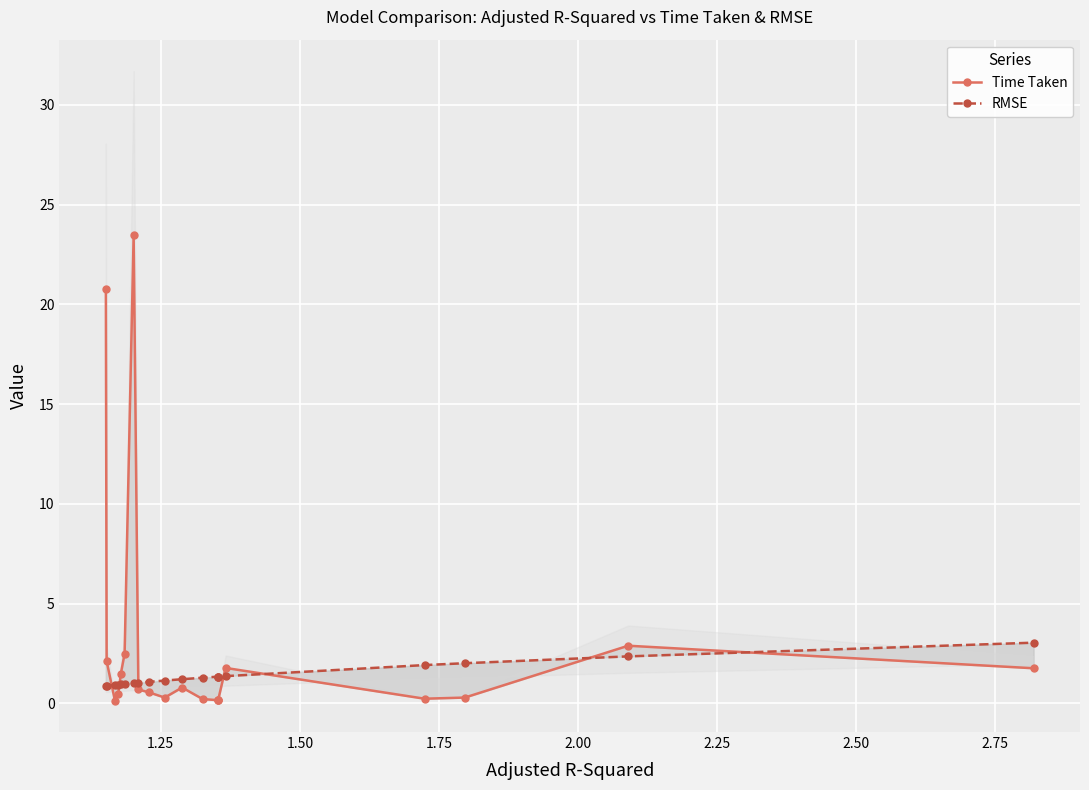

What are all the series names shown in the legend?

Time Taken, RMSE